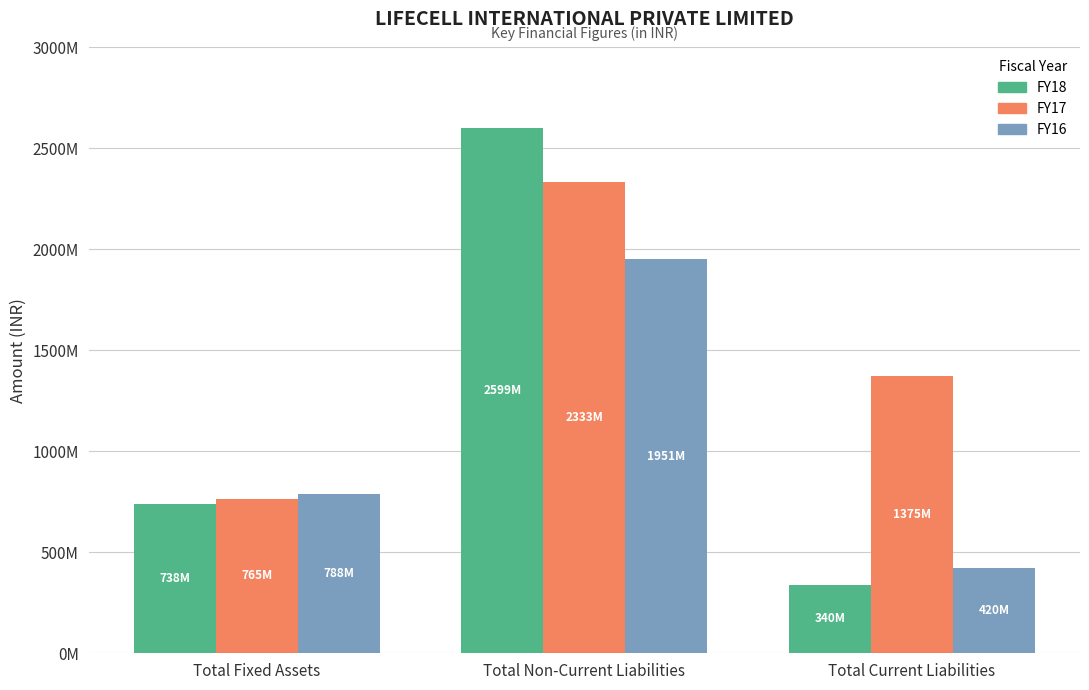

What are all the series names shown in the legend?

FY18, FY17, FY16